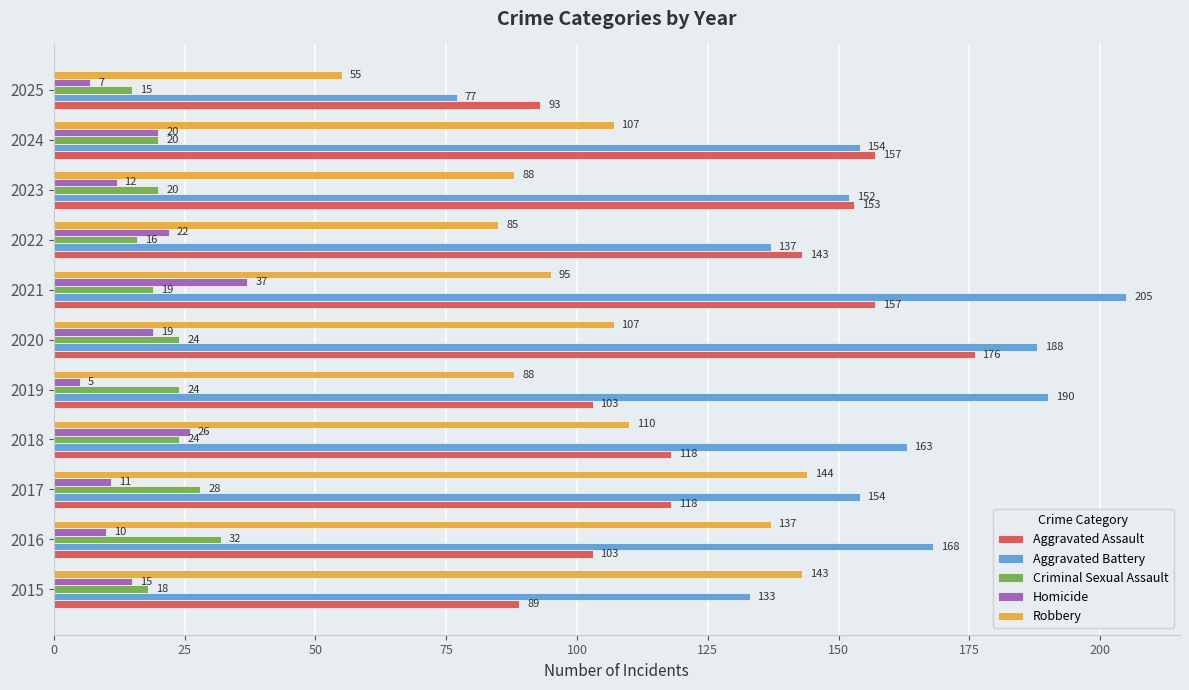

The value of Aggravated Assault at 2016 is 103. True or false?

True